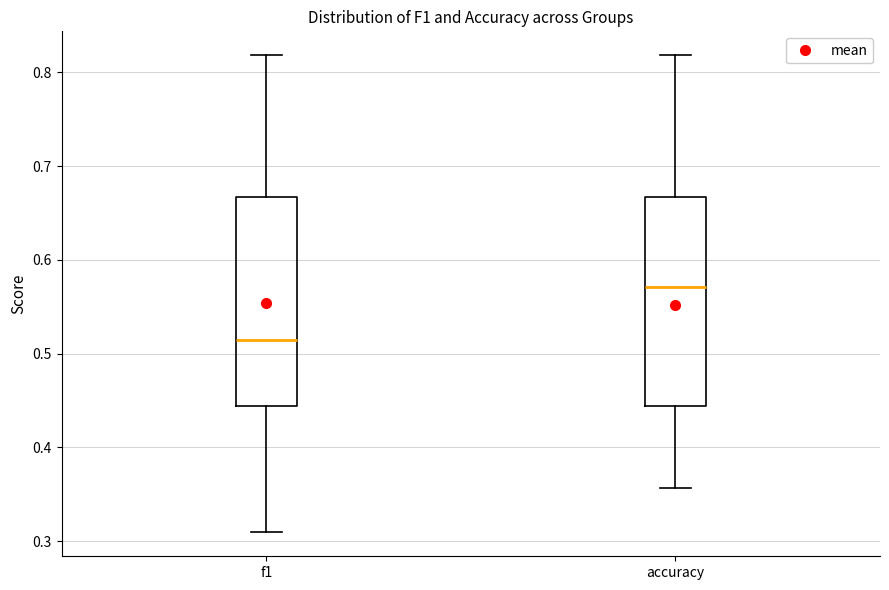

Reading left to right, read every box against the y-axis: the position of its median line, the range the box covers, and the ends of its whiskers. The values are not printed on the chart, so give them approximately, as read against the axis.

f1: median 0.51, box 0.44 to 0.67, whiskers 0.31 to 0.82
accuracy: median 0.57, box 0.44 to 0.67, whiskers 0.36 to 0.82